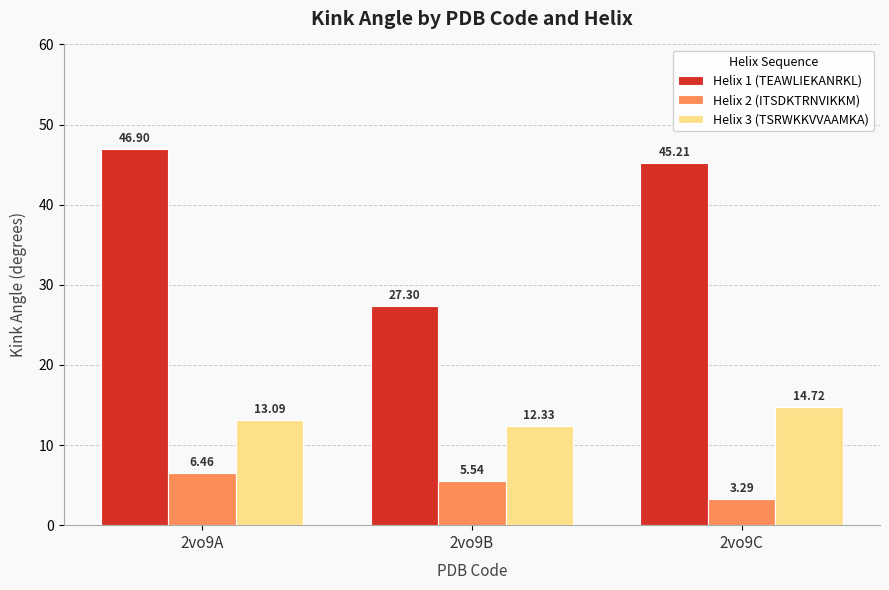

What is the sum of the Helix 2 (ITSDKTRNVIKKM) values at 2vo9B and 2vo9C?

8.8